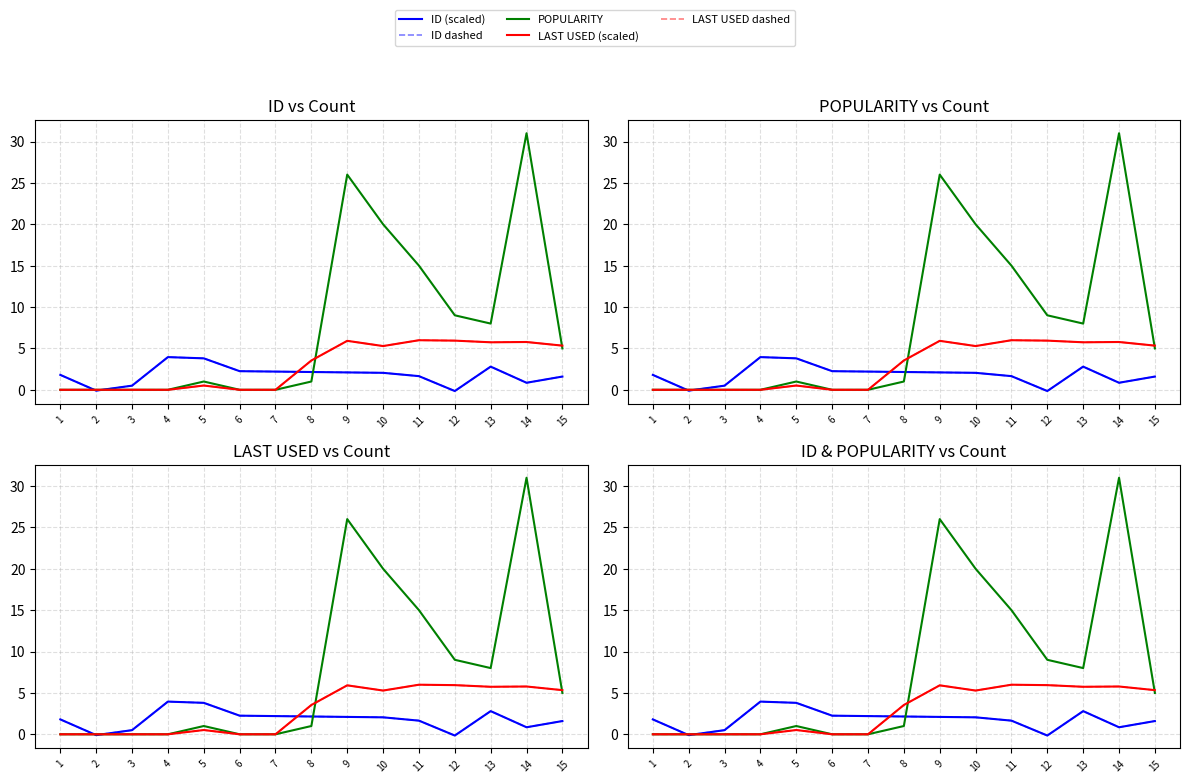

True or false: LAST USED dashed and LAST USED (scaled) intersect in this chart.

False